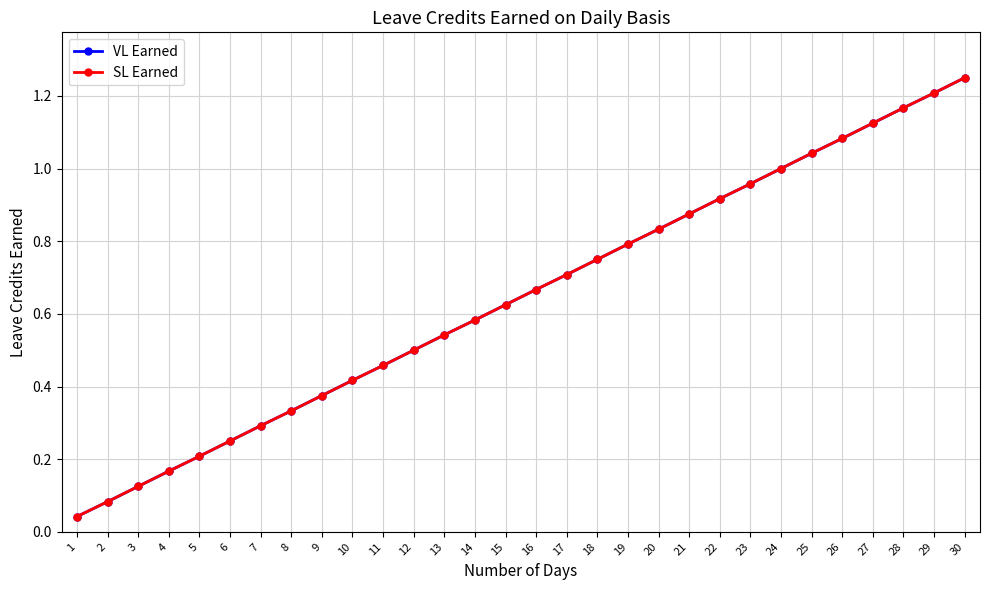

What is the difference between the maximum and minimum values in the VL Earned series?

1.2